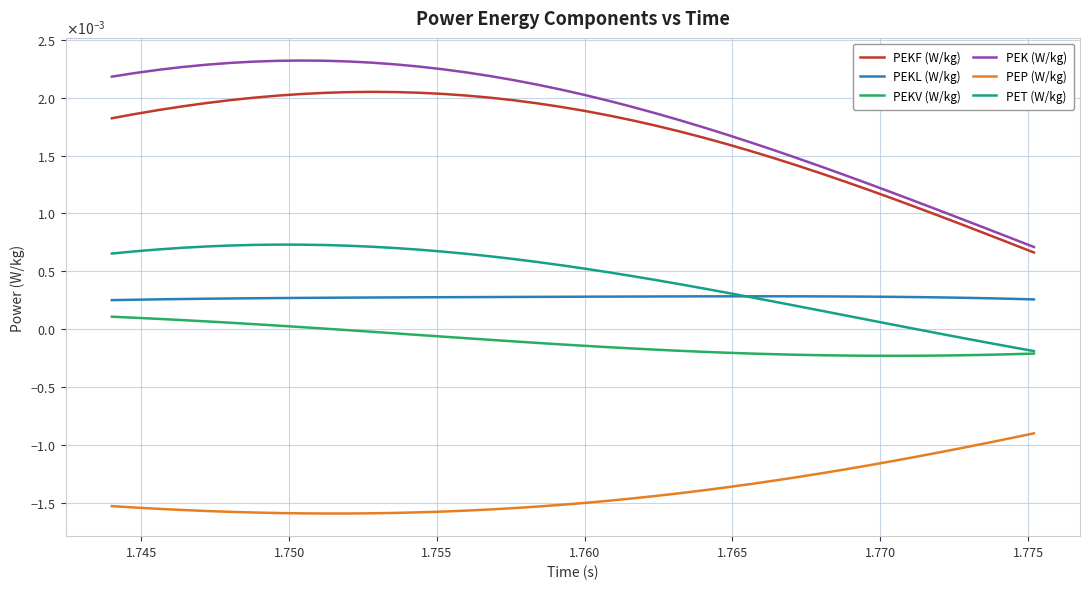

True or false: PET (W/kg) and PEK (W/kg) cross at least once.

False